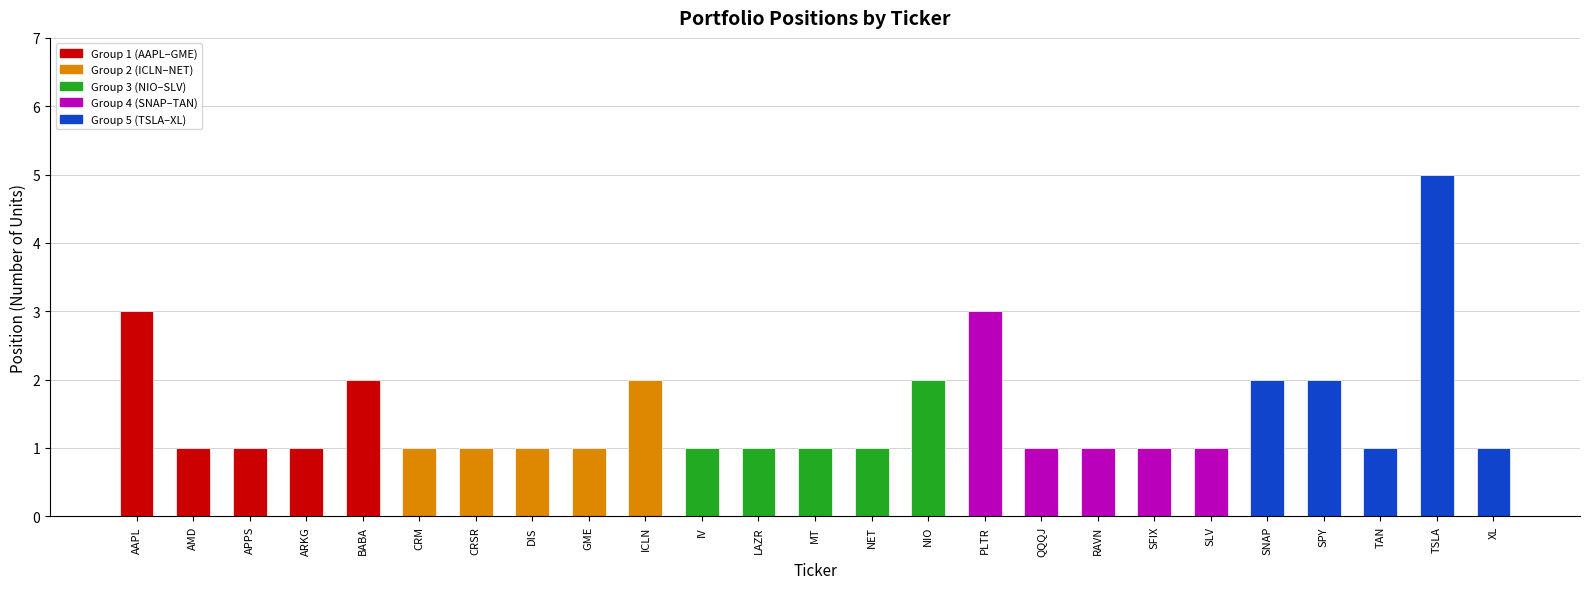

Which category has the highest value across all series?

TSLA